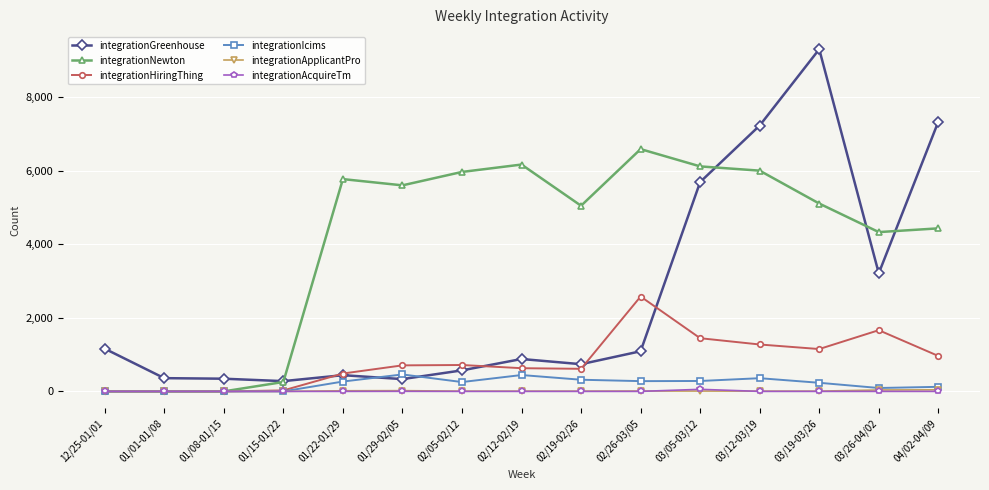

True or false: integrationHiringThing has a value of -1438 at 01/08-01/15.

False